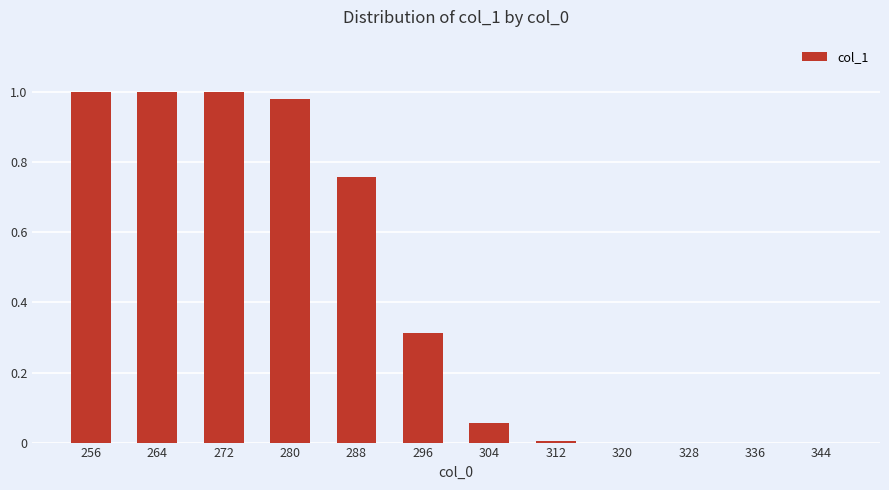

Between 296 and 320, which is larger?

296